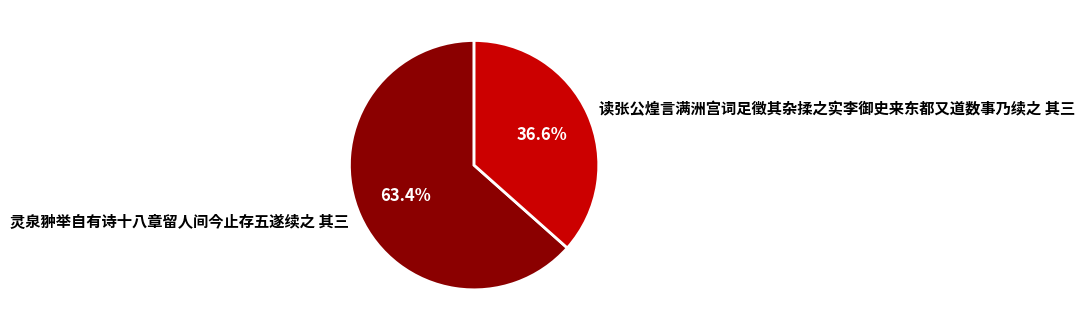

Is 读张公煌言满洲宫词足徵其杂揉之实李御史来东都又道数事乃续之 其三 the majority of the pie?

No